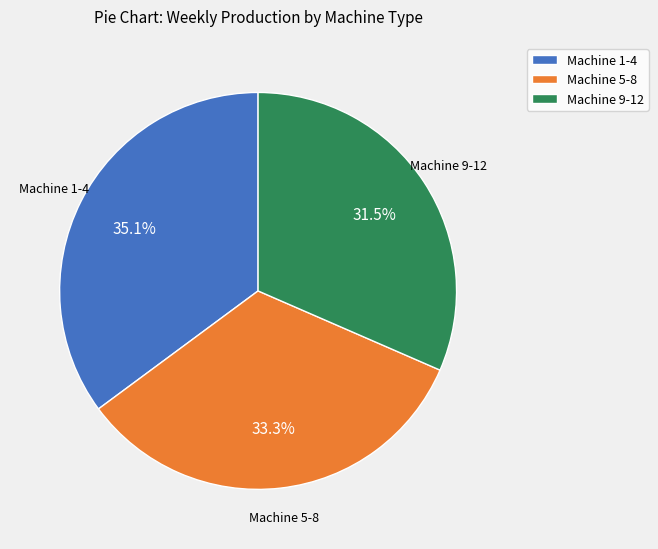

Rank the categories by value from lowest to highest.

Machine 9-12, Machine 5-8, Machine 1-4